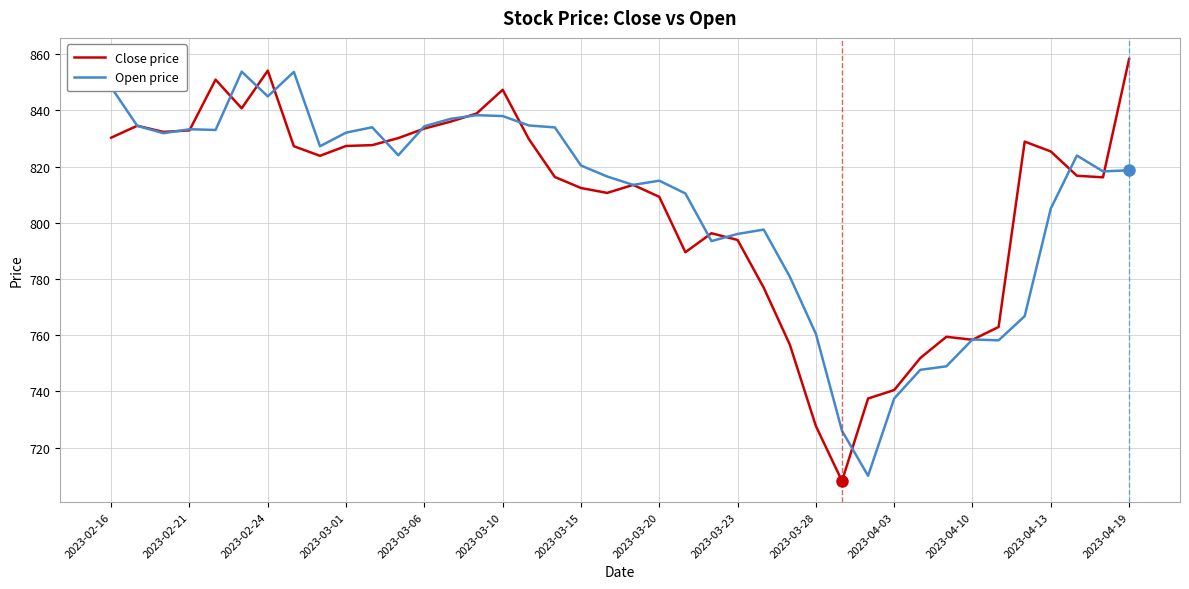

What is the minimum value for Open price?

710.0